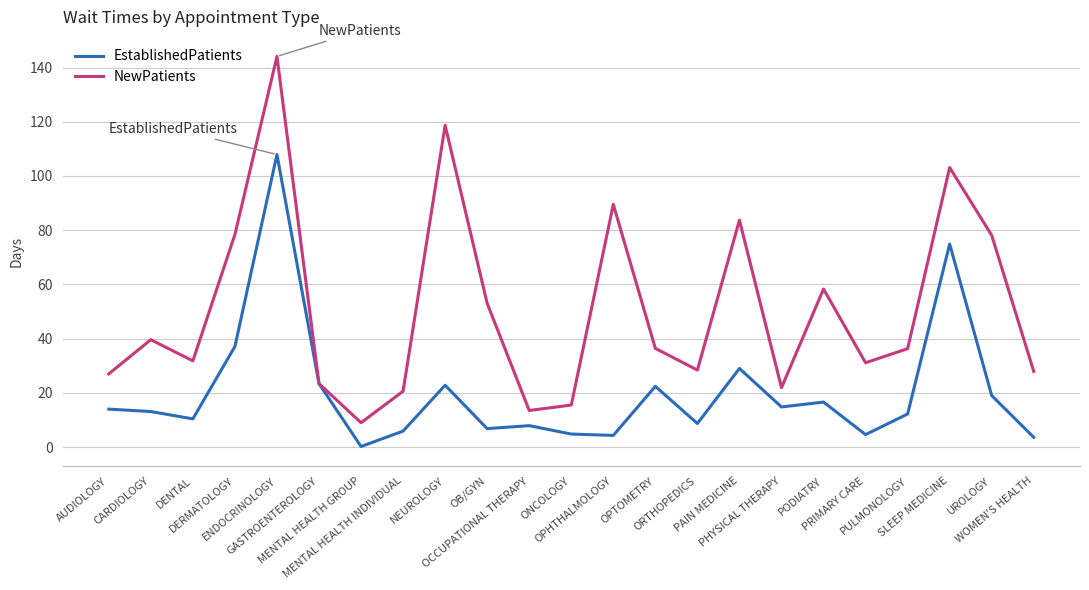

True or false: EstablishedPatients has a value of 22.8 at NEUROLOGY.

True